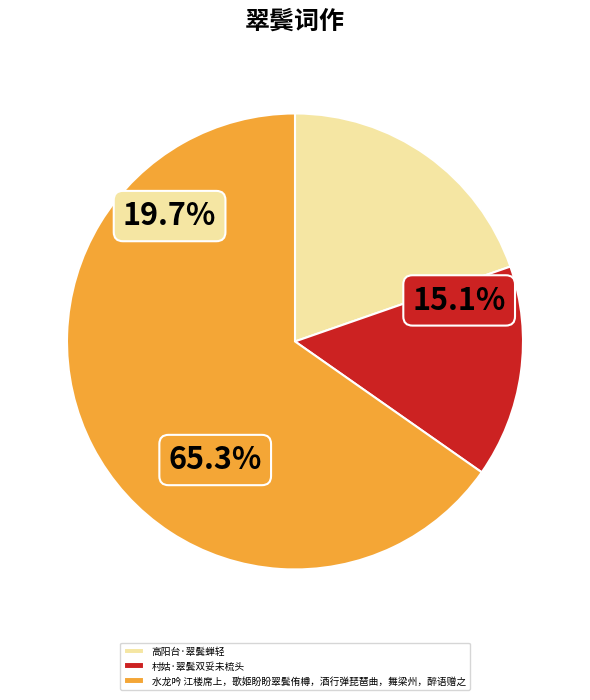

True or false: 村姑·翠鬓双妥未梳头 accounts for 28% of the total.

False